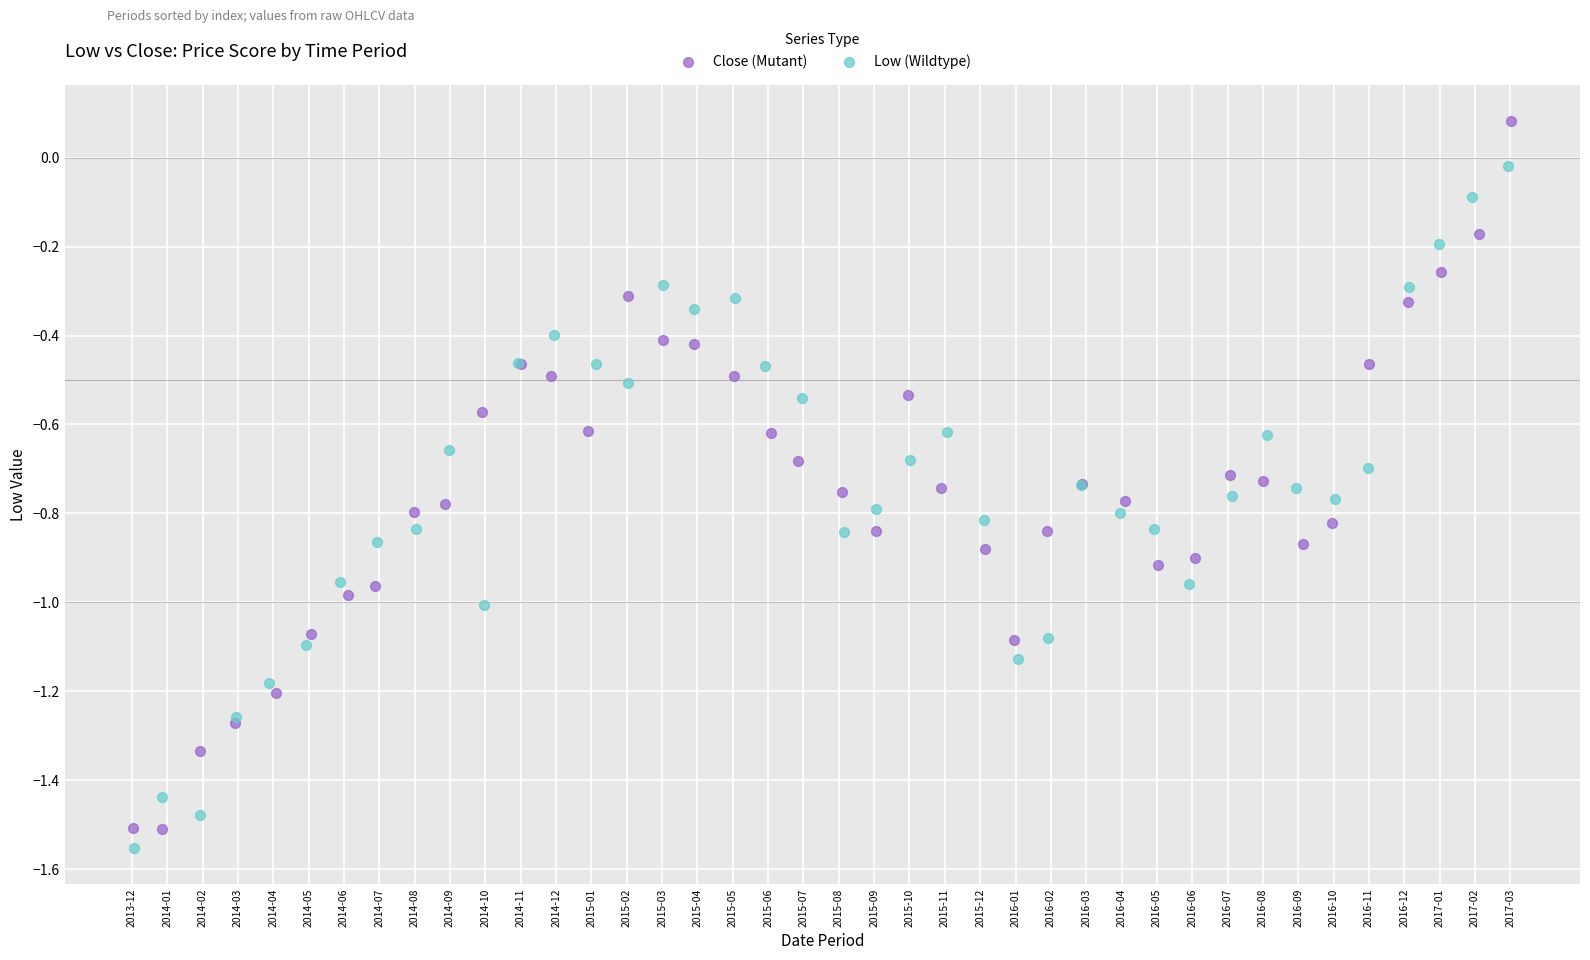

What are all the series names shown in the legend?

Close (Mutant), Low (Wildtype)